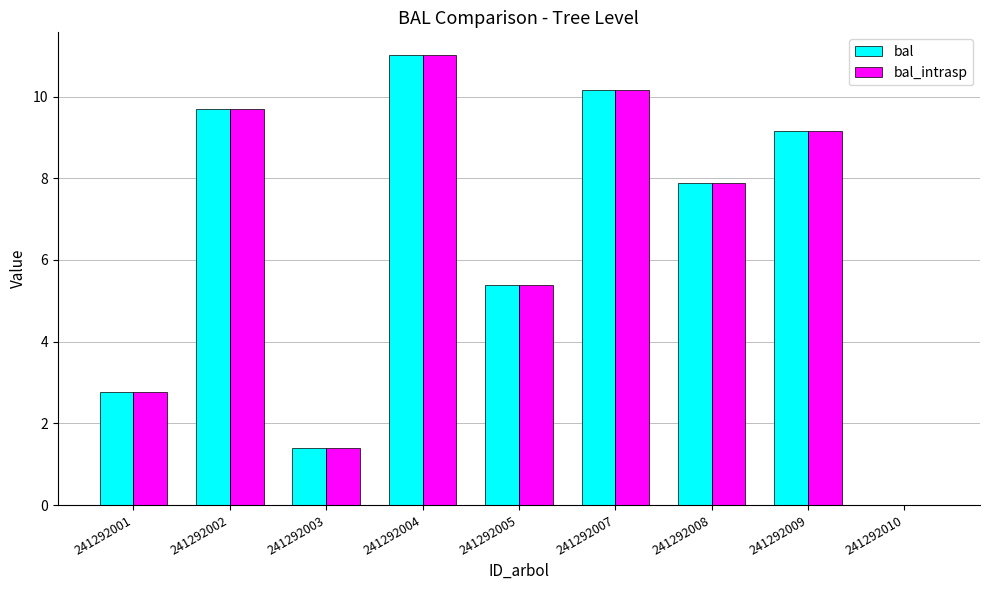

Read the bal_intrasp value at 241292004.

11.0